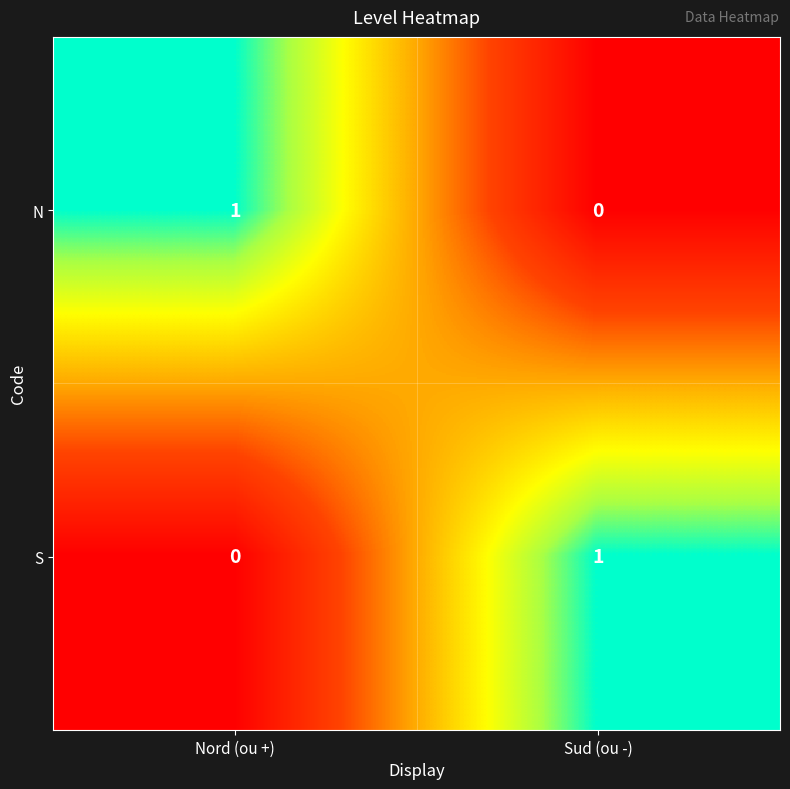

At which label is N closest to 0?

Sud (ou -)